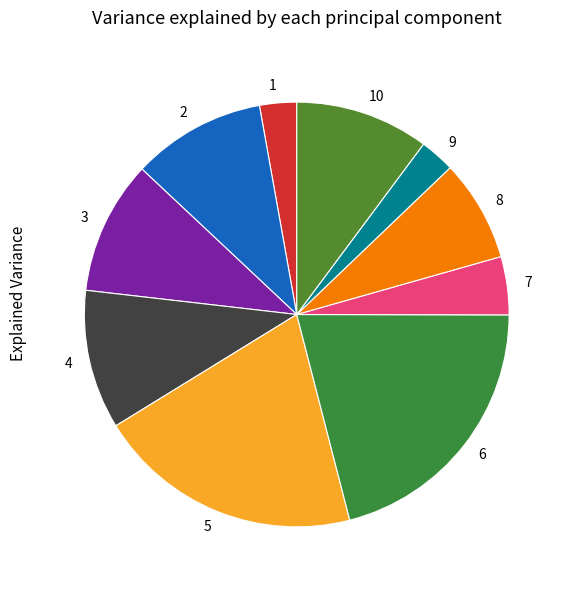

How many slices are in this pie chart?

10